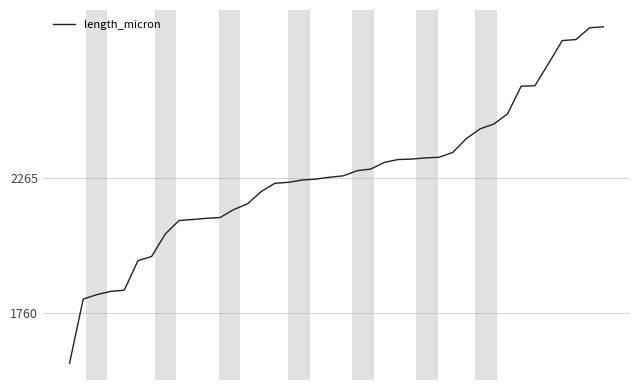

What is the maximum value shown in the chart?

2833.8